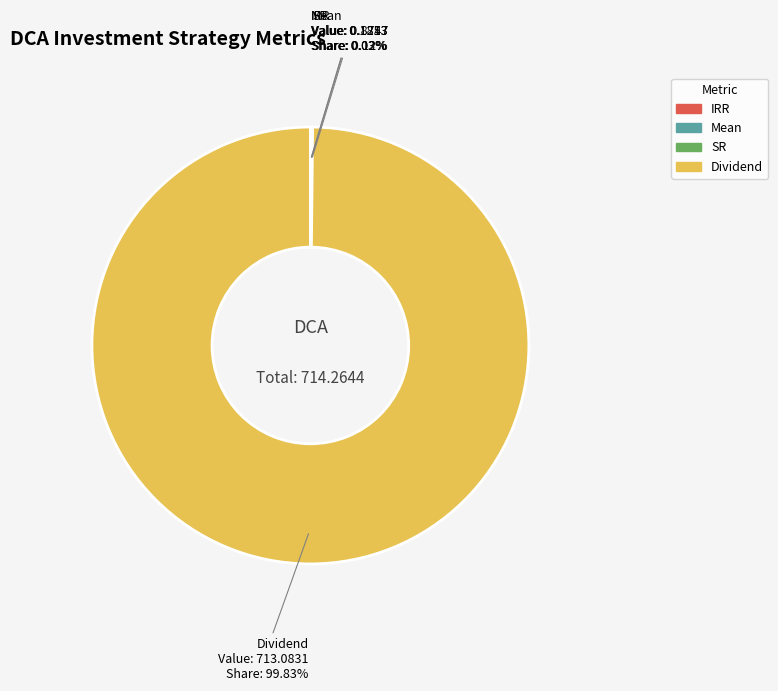

What is the majority slice?

Dividend